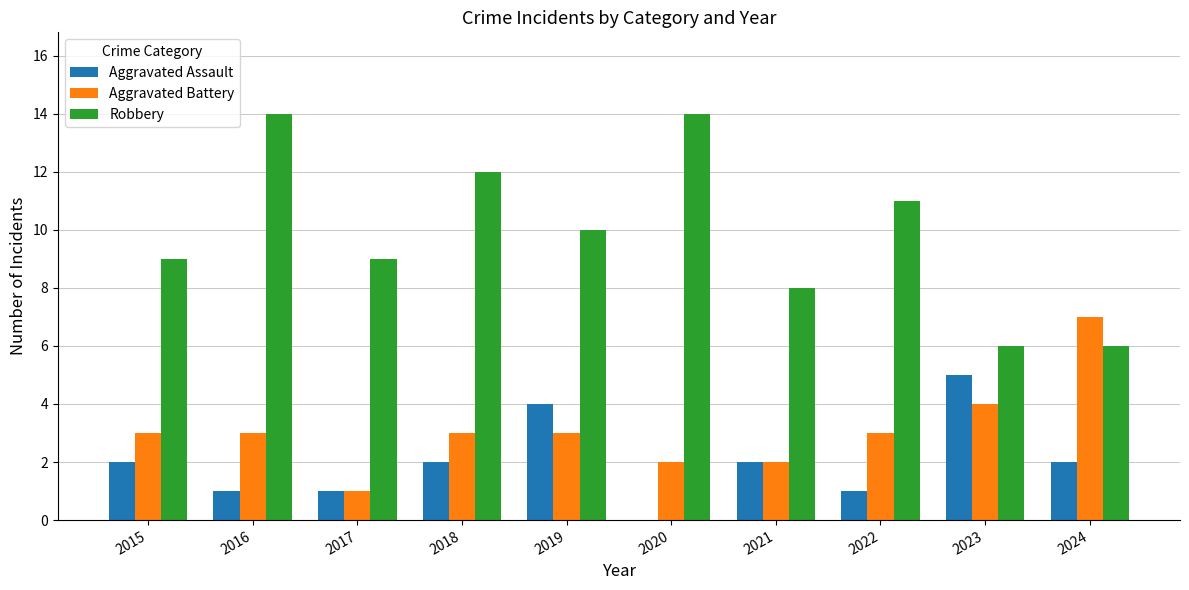

Which category has the highest value in the Aggravated Battery series?

2024